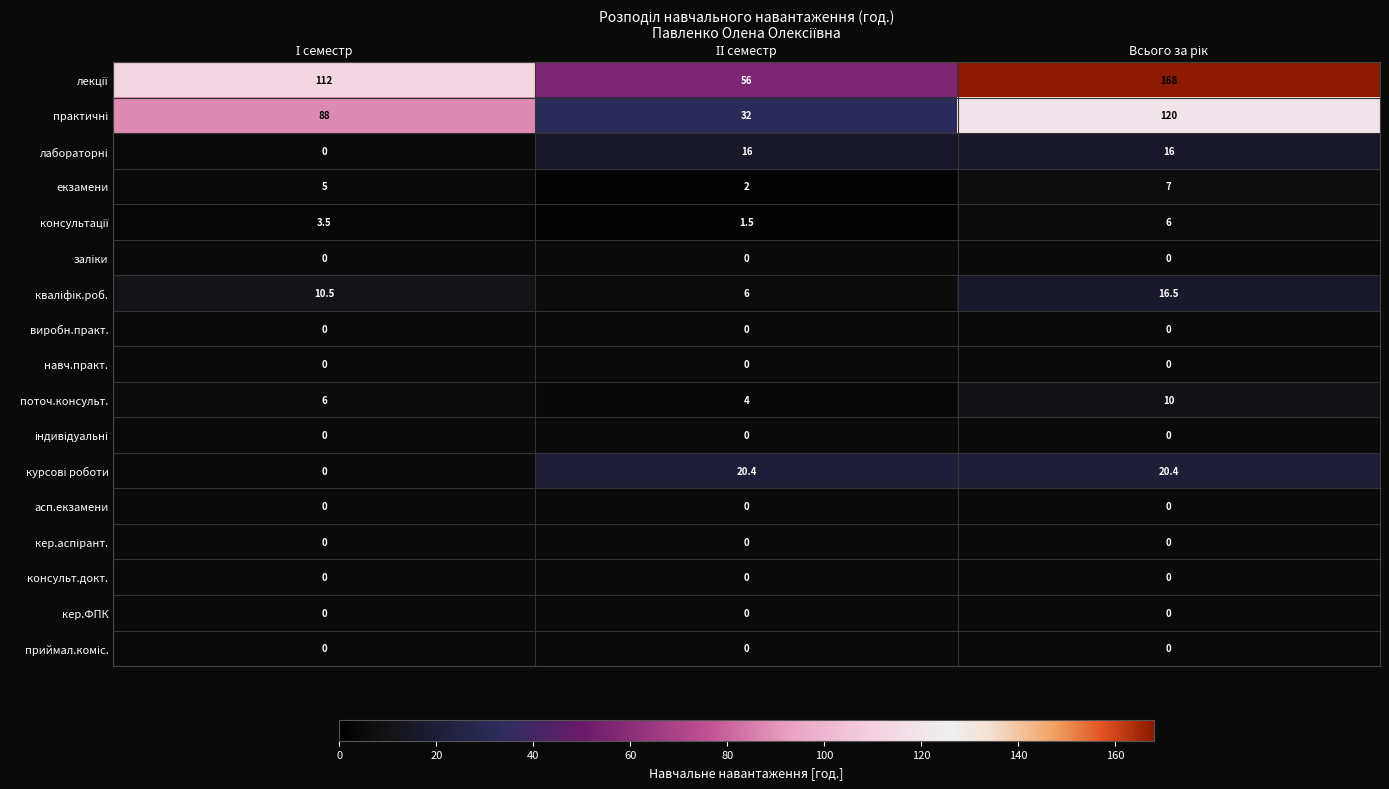

What is the difference between the maximum and minimum values in the екзамени series?

5.0